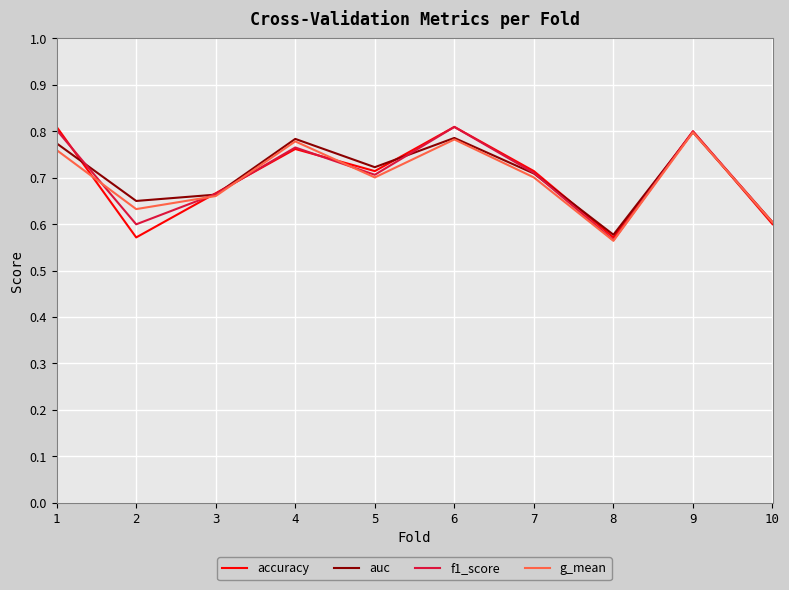

Which series changed the most between 3 and 4?

auc